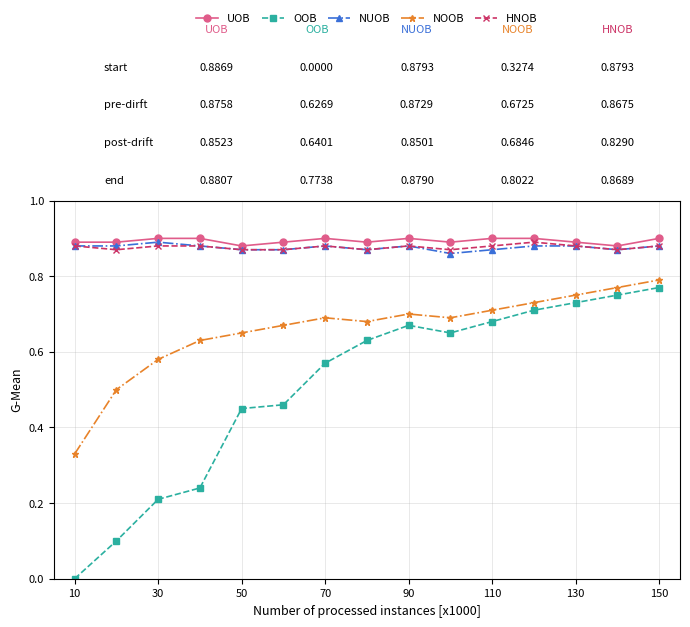

True or false: NOOB and UOB cross at least once.

False